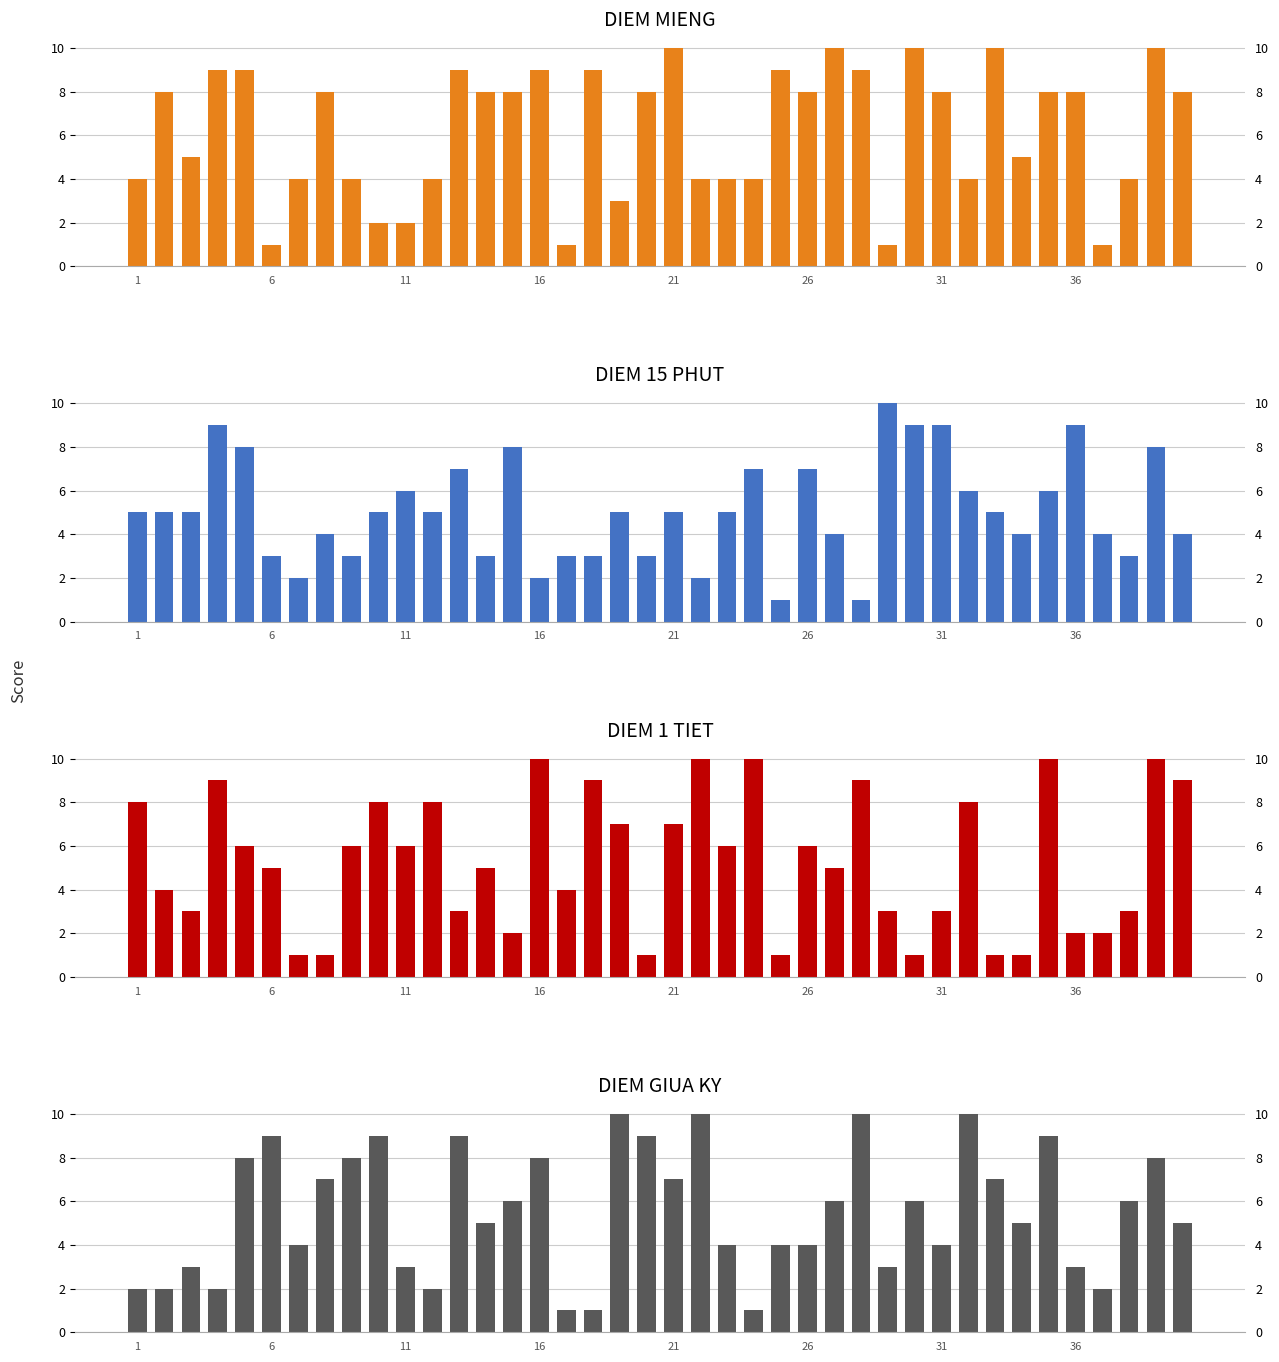

Reading right to left, what are all the values shown in this chart?

DIEM MIENG: 8	10	4	1	8	8	5	10	4	8	10	1	9	10	8	9	4	4	4	10	8	3	9	1	9	8	8	9	4	2	2	4	8	4	1	9	9	5	8	4
DIEM 15 PHUT: 4	8	3	4	9	6	4	5	6	9	9	10	1	4	7	1	7	5	2	5	3	5	3	3	2	8	3	7	5	6	5	3	4	2	3	8	9	5	5	5
DIEM 1 TIET: 9	10	3	2	2	10	1	1	8	3	1	3	9	5	6	1	10	6	10	7	1	7	9	4	10	2	5	3	8	6	8	6	1	1	5	6	9	3	4	8
DIEM GIUA KY: 5	8	6	2	3	9	5	7	10	4	6	3	10	6	4	4	1	4	10	7	9	10	1	1	8	6	5	9	2	3	9	8	7	4	9	8	2	3	2	2